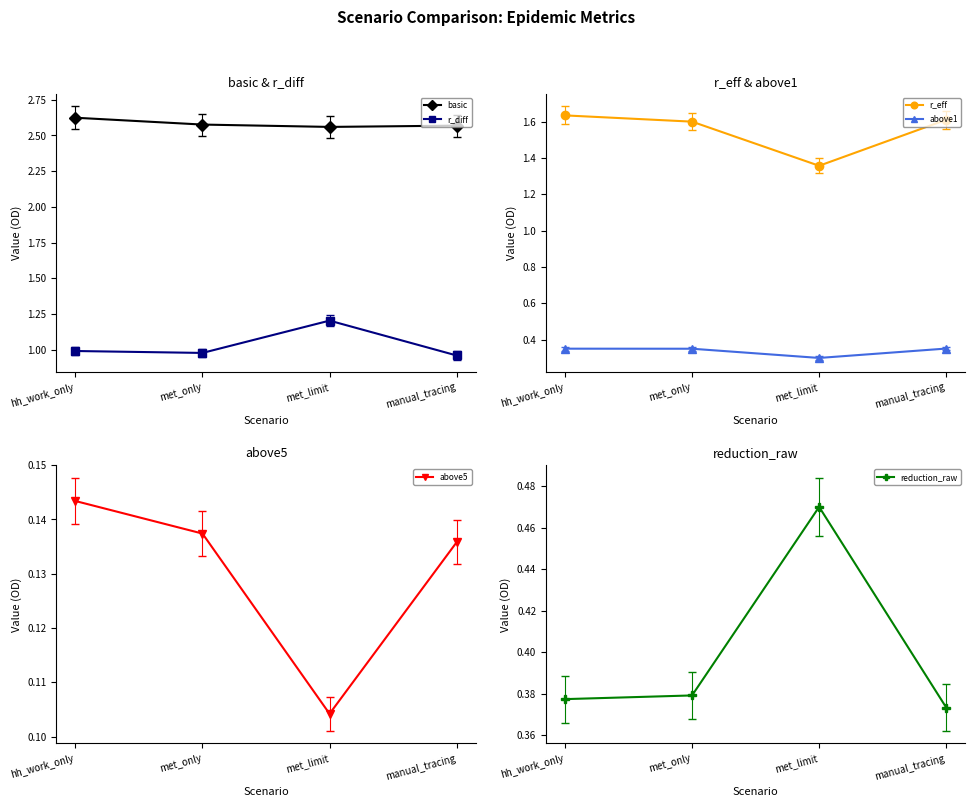

The value of above5 at met_only is 0.1. True or false?

True